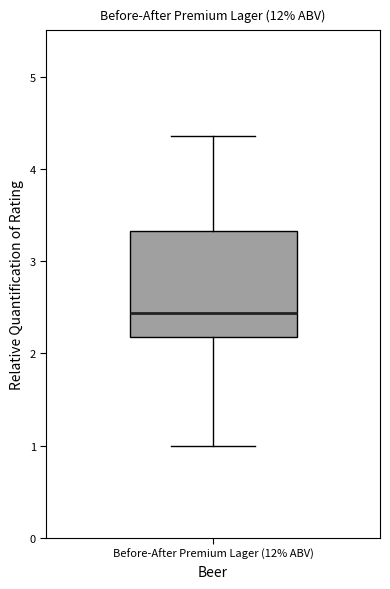

Transcribe this box plot: give where the median line is, the range the box spans, and where the two whiskers end, as read against the y-axis. The values are not printed on the chart, so give them approximately, as read against the axis.

median 2.4, box 2.2 to 3.3, whiskers 1.0 to 4.4